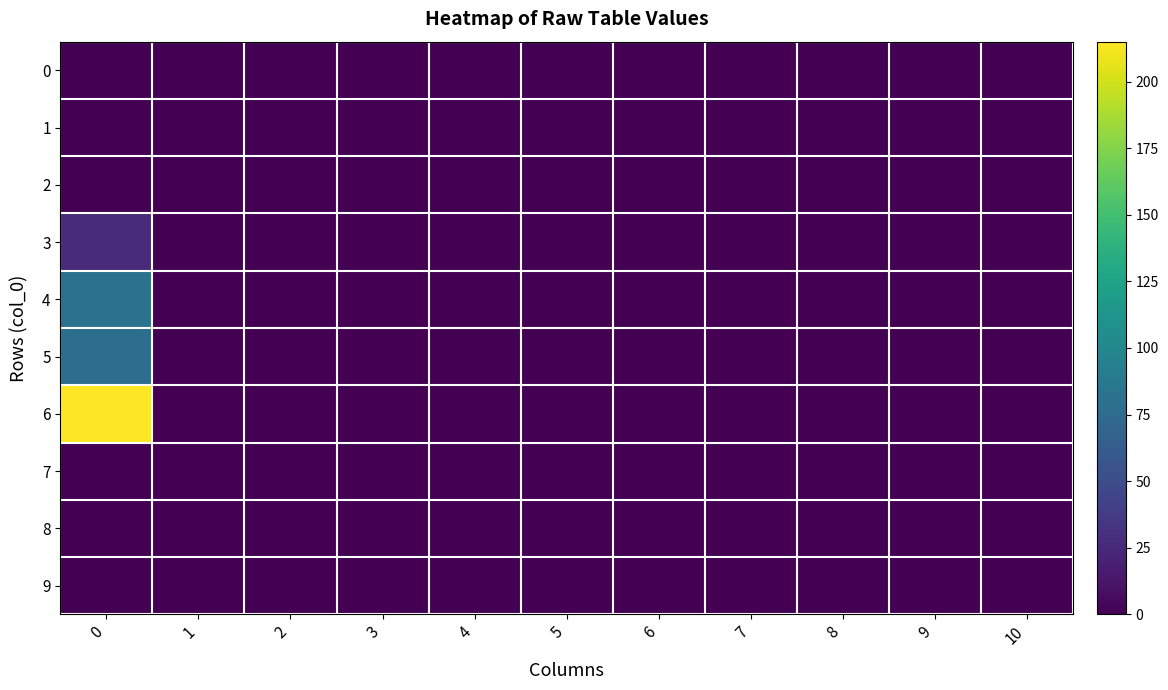

Reading right to left, list all the values displayed in this chart.

0: 10=0	9=0	8=0	7=0	6=0	5=0	4=0	3=0	2=0	1=0	0=0
1: 10=0	9=0	8=0	7=0	6=0	5=0	4=0	3=0	2=0	1=0	0=0
2: 10=0	9=0	8=0	7=0	6=0	5=0	4=0	3=0	2=0	1=0	0=0
3: 10=0	9=0	8=0	7=0	6=0	5=0	4=0	3=0	2=0	1=0	0=26
4: 10=0	9=0	8=0	7=0	6=0	5=0	4=0	3=0	2=0	1=0	0=81
5: 10=0	9=0	8=0	7=0	6=0	5=0	4=0	3=0	2=0	1=0	0=78
6: 10=0	9=0	8=0	7=0	6=0	5=0	4=0	3=0	2=0	1=0	0=215
7: 10=0	9=0	8=0	7=0	6=0	5=0	4=0	3=0	2=0	1=0	0=0
8: 10=0	9=0	8=0	7=0	6=0	5=0	4=0	3=0	2=0	1=0	0=0
9: 10=0	9=0	8=0	7=0	6=0	5=0	4=0	3=0	2=0	1=0	0=0